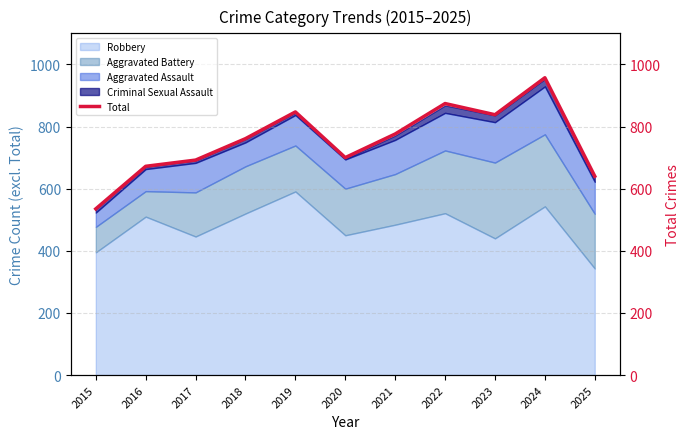

How many lines are shown in the chart?

1